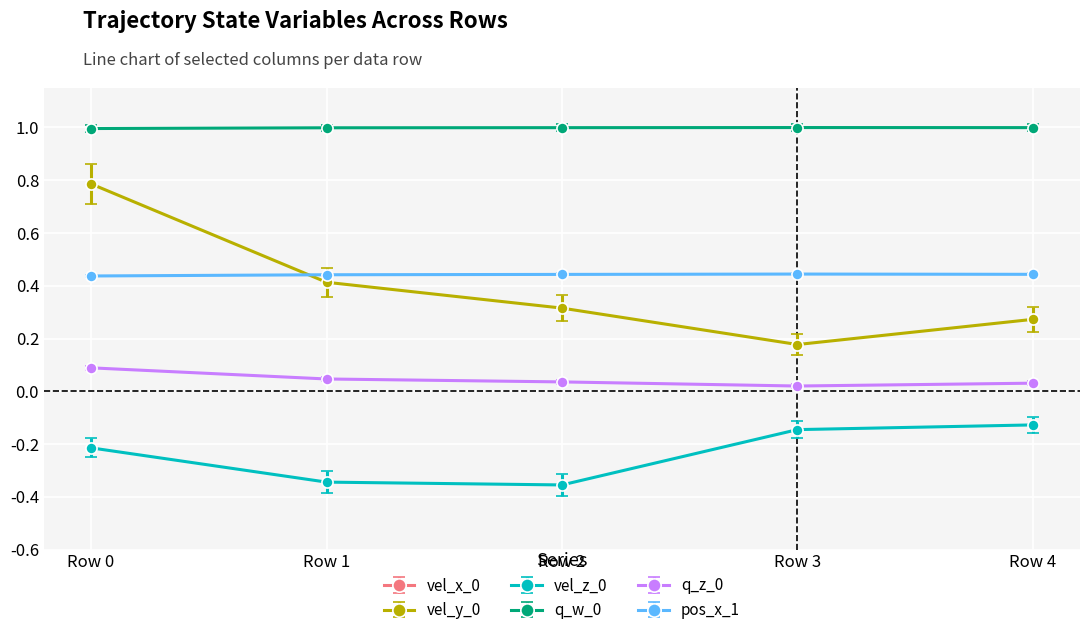

At Row 2, list the series in order from smallest to largest.

vel_z_0, q_z_0, vel_y_0, pos_x_1, q_w_0, vel_x_0